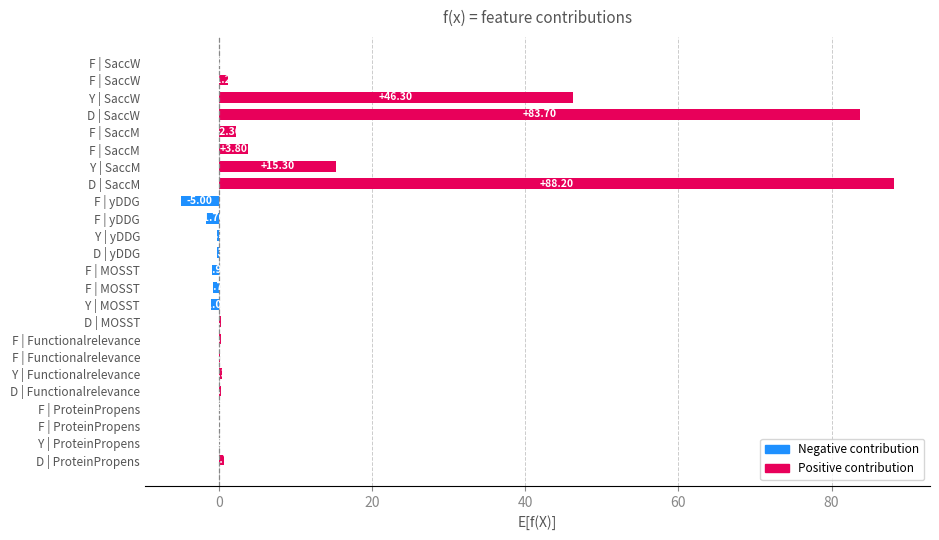

Which category has the highest value across all series?

D | SaccM